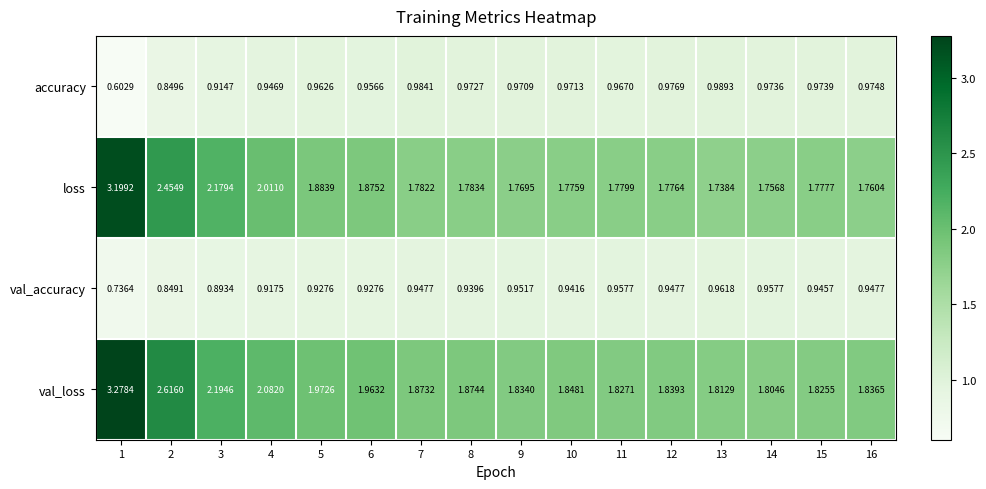

At 11, list the series in order from largest to smallest.

val_loss, loss, accuracy, val_accuracy